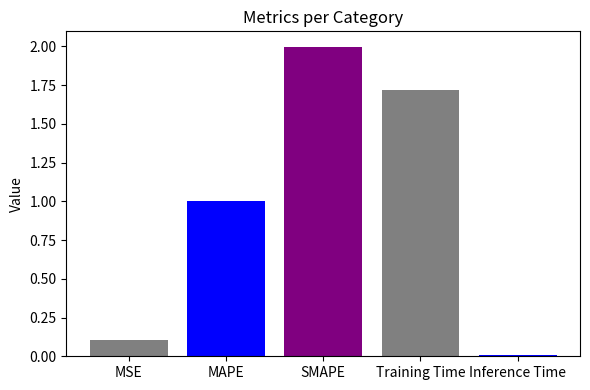

Between MAPE and MSE, which is larger?

MAPE